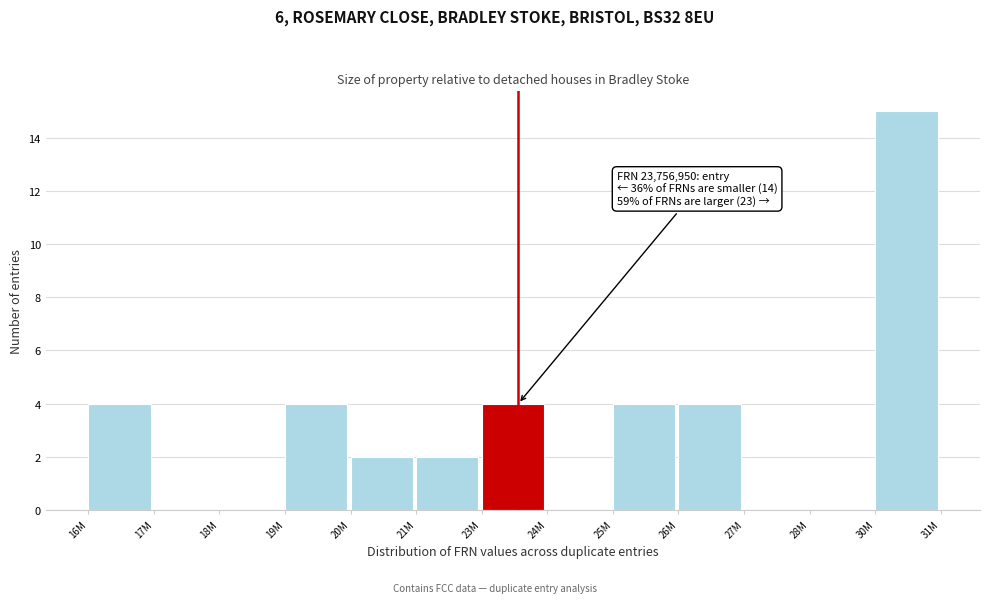

Reading right to left, list all the values displayed in this chart.

30M=15	28M=0	27M=0	26M=4	25M=4	24M=0	23M=4	21M=2	20M=2	19M=4	18M=0	17M=0	16M=4